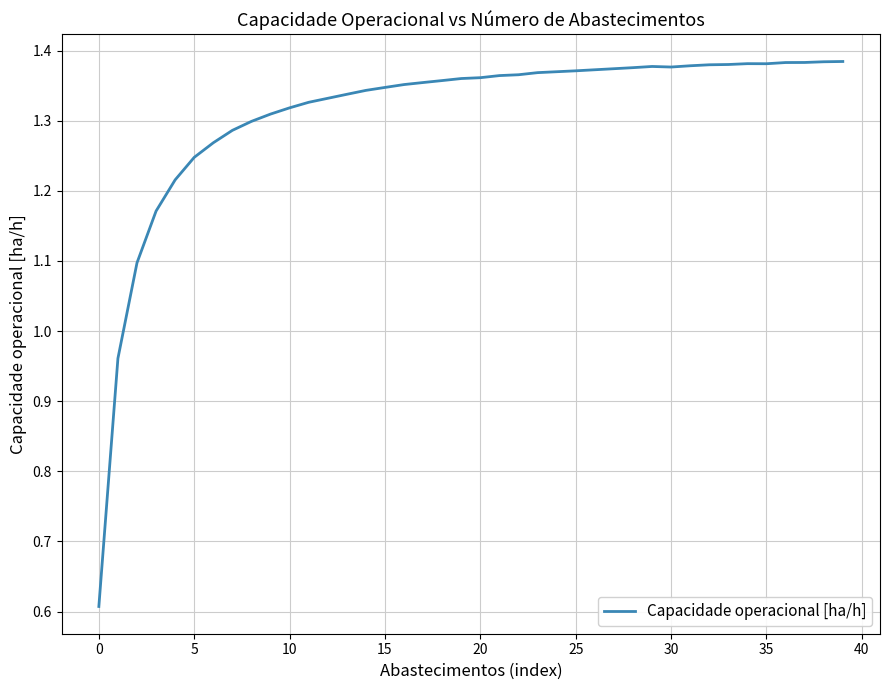

What is the smallest value displayed?

0.6